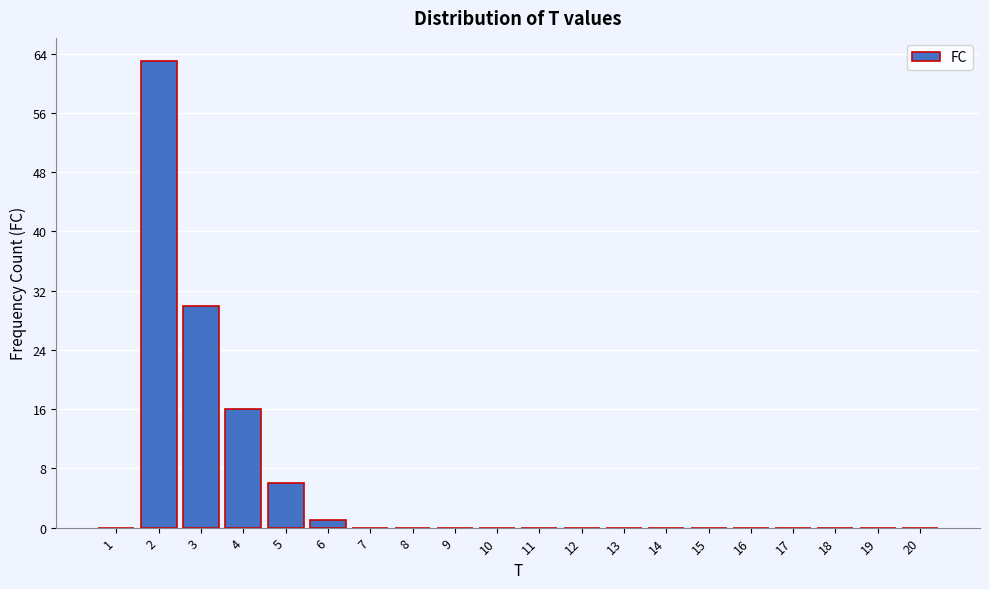

Reading left to right, transcribe all the data shown in this chart.

1=0	2=63	3=30	4=16	5=6	6=1	7=0	8=0	9=0	10=0	11=0	12=0	13=0	14=0	15=0	16=0	17=0	18=0	19=0	20=0